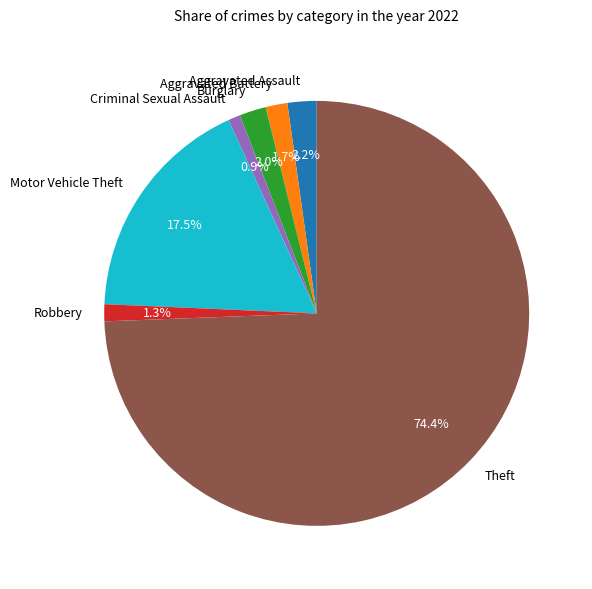

Does Criminal Sexual Assault account for over 50% of the chart?

No